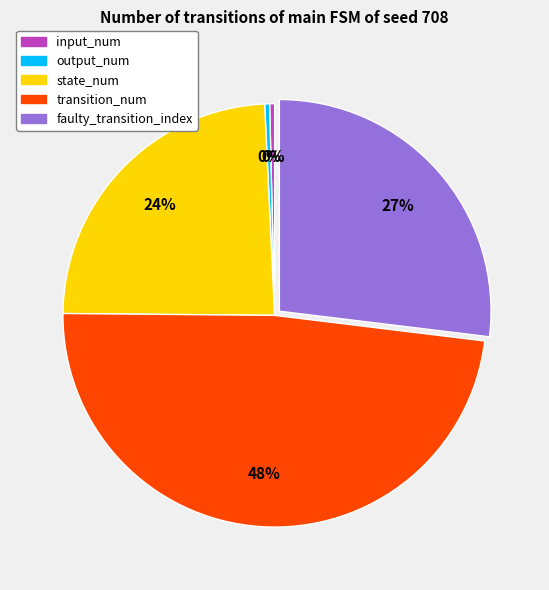

Which category has the biggest portion of the pie?

transition_num